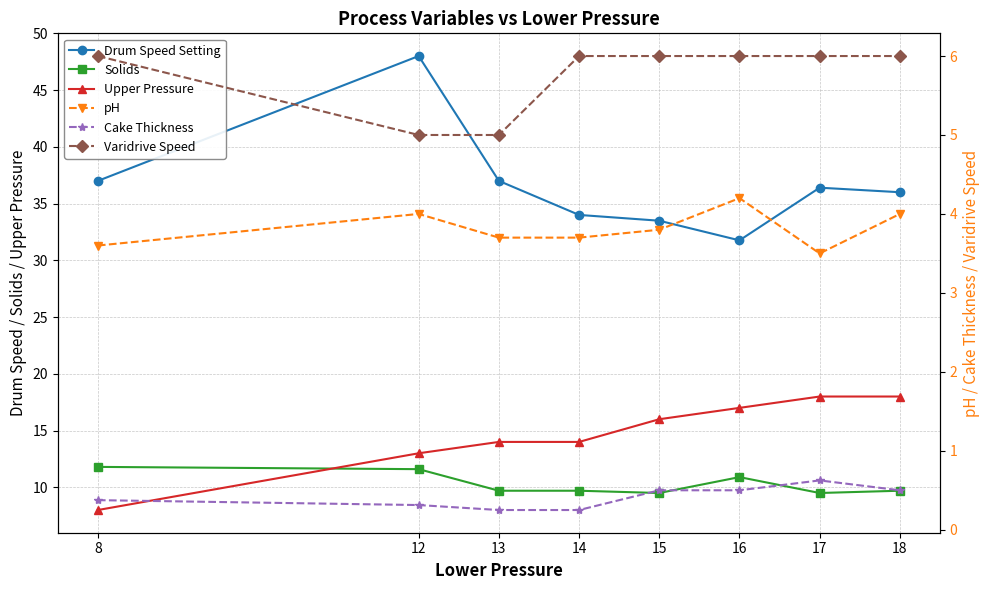

What is the difference between the second highest and minimum values in the Cake Thickness series?

0.2